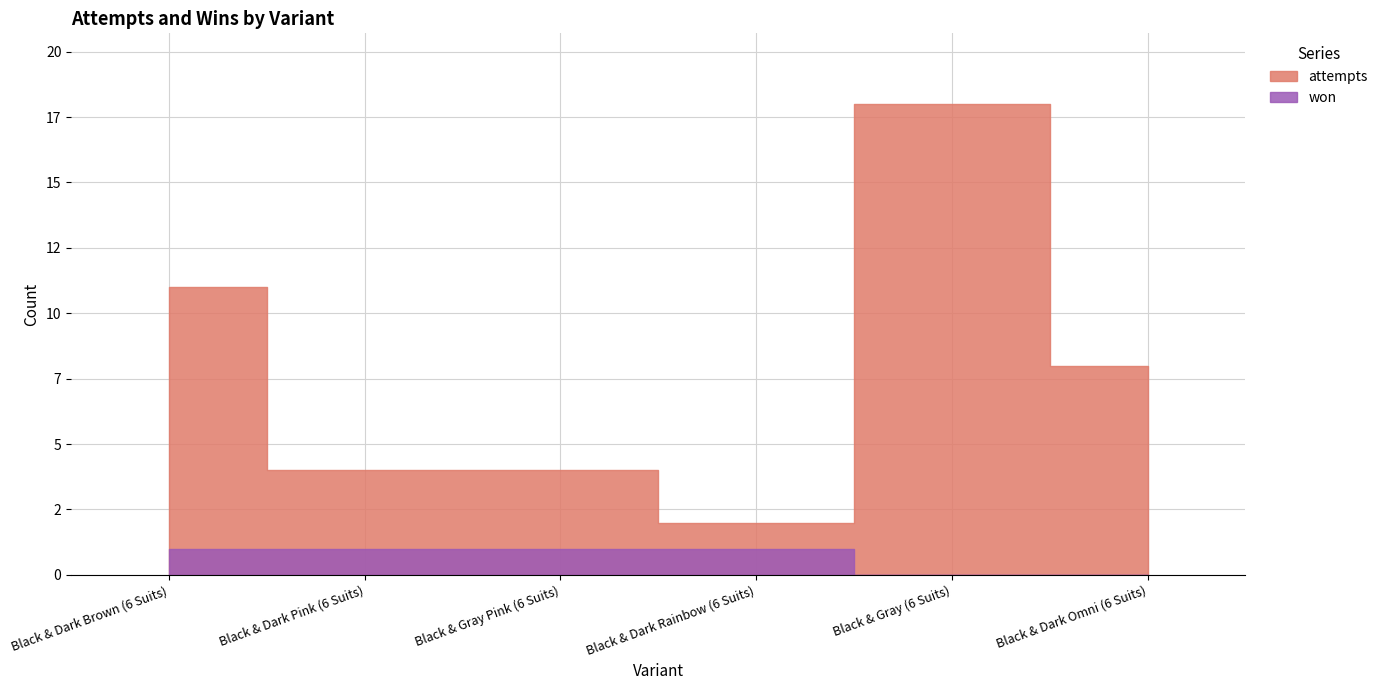

Reading left to right, transcribe all the data shown in this chart.

attempts: Black & Dark Brown (6 Suits)=11	Black & Dark Pink (6 Suits)=4	Black & Gray Pink (6 Suits)=4	Black & Dark Rainbow (6 Suits)=2	Black & Gray (6 Suits)=18	Black & Dark Omni (6 Suits)=8
won: Black & Dark Brown (6 Suits)=1	Black & Dark Pink (6 Suits)=1	Black & Gray Pink (6 Suits)=1	Black & Dark Rainbow (6 Suits)=1	Black & Gray (6 Suits)=0	Black & Dark Omni (6 Suits)=0